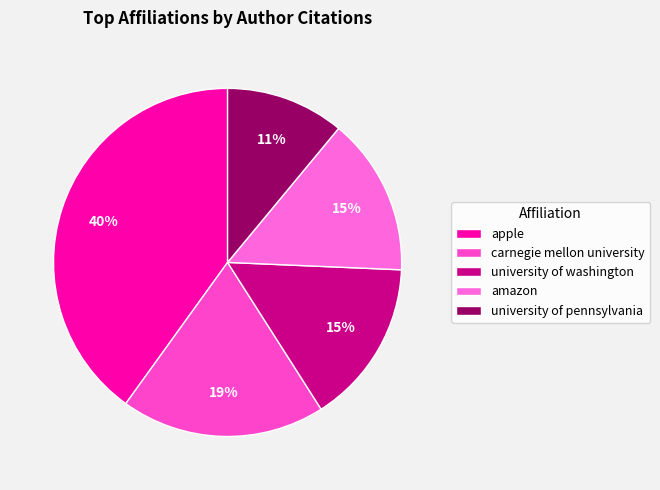

To the nearest percent, what is the difference between the largest and smallest slice percentages?

29%